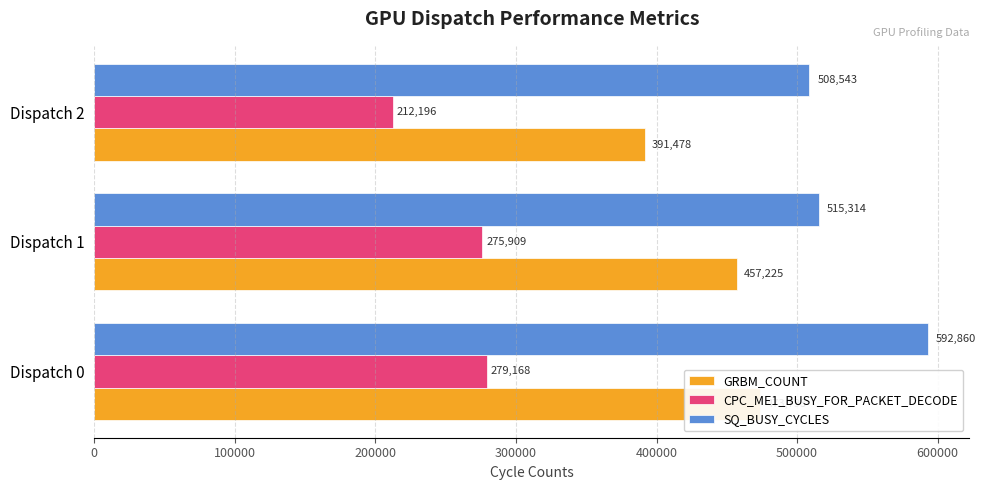

What is the value of the CPC_ME1_BUSY_FOR_PACKET_DECODE bar at the 1st from the left?

279168